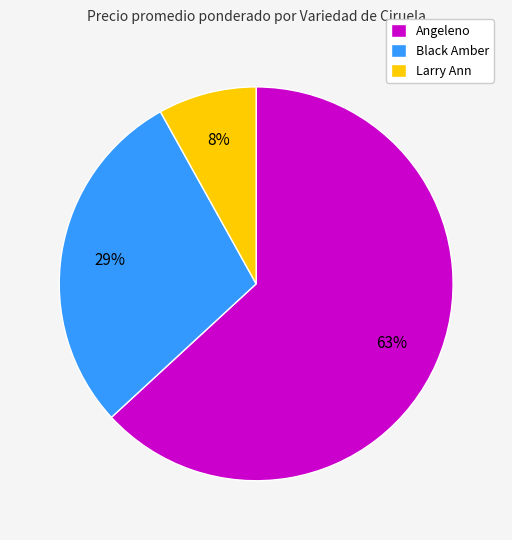

To the nearest percent, what is the combined percentage of Angeleno and Black Amber?

92%